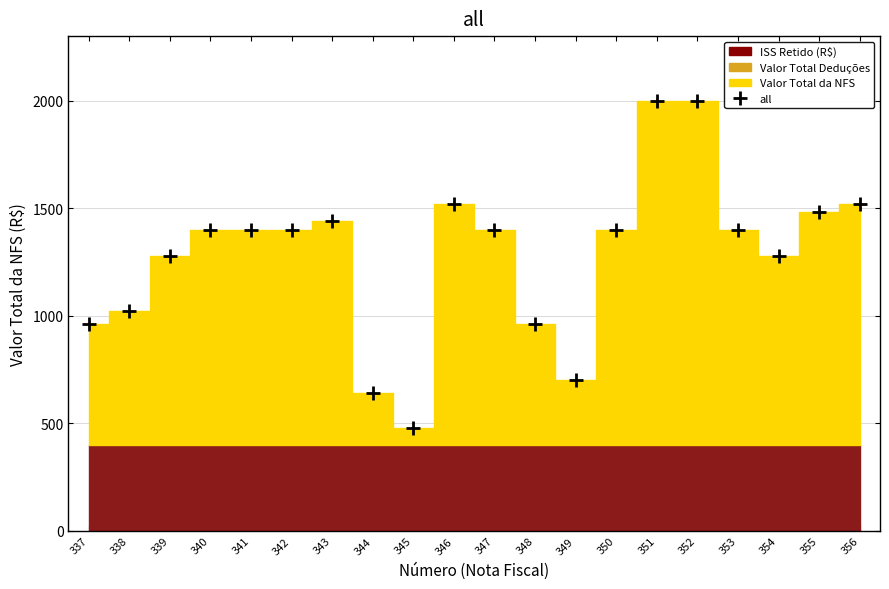

List the labels in order of value, smallest first.

345, 344, 349, 337, 348, 338, 339, 354, 340, 341, 342, 347, 350, 353, 343, 355, 346, 356, 351, 352